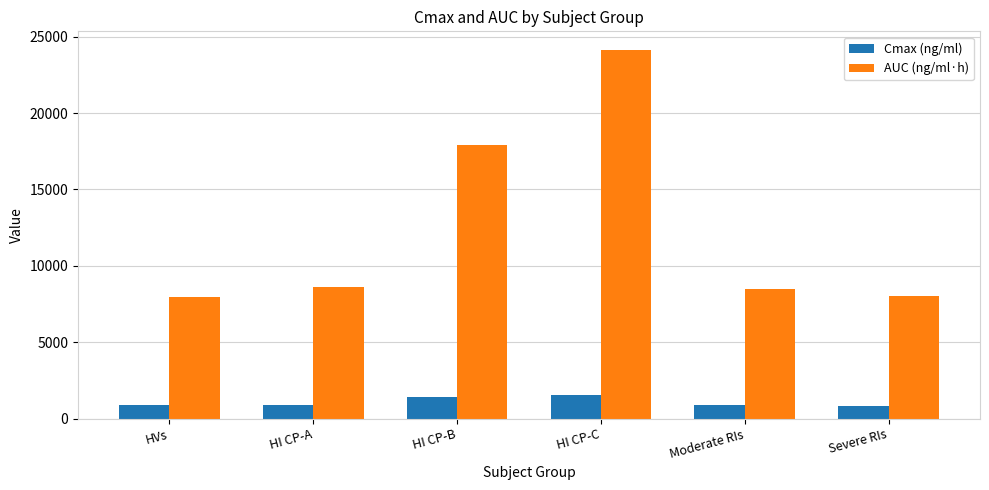

What is the approximate value of Cmax (ng/ml) at HI CP-C?

1524.3